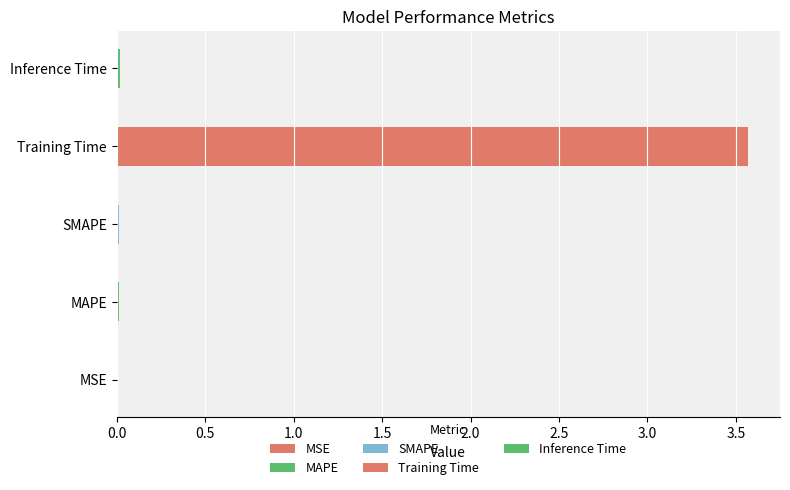

What is the greatest value displayed?

3.6